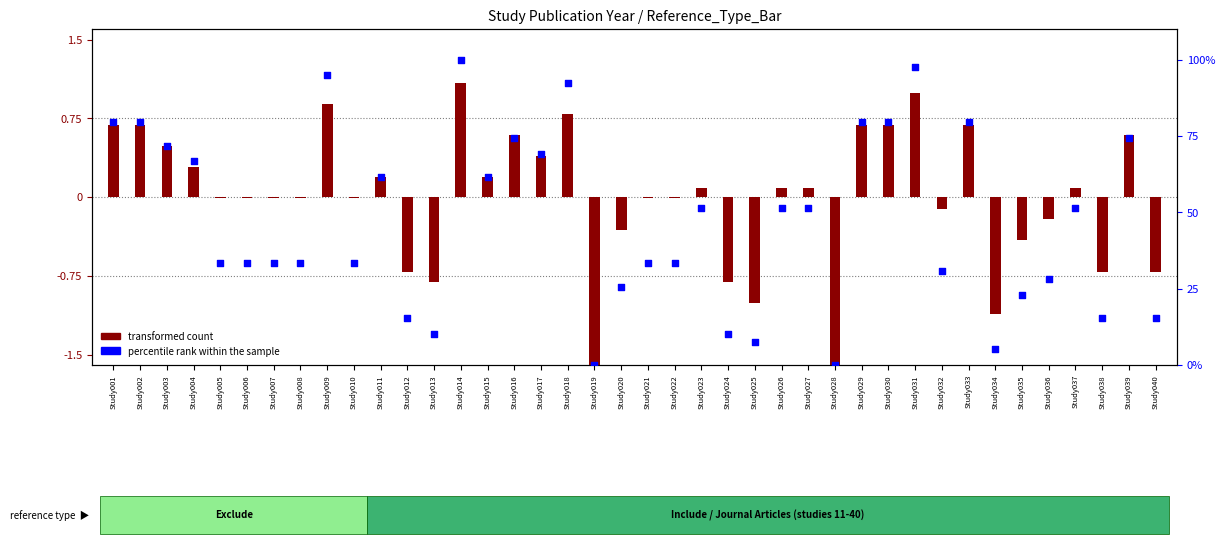

Which series contains the highest Y value?

percentile rank within the sample